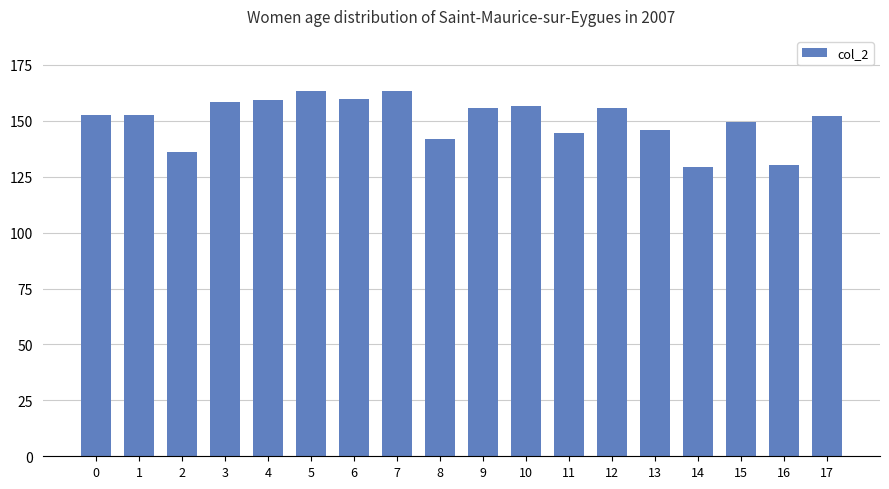

True or false: the data shows 249.7 at 12.

False